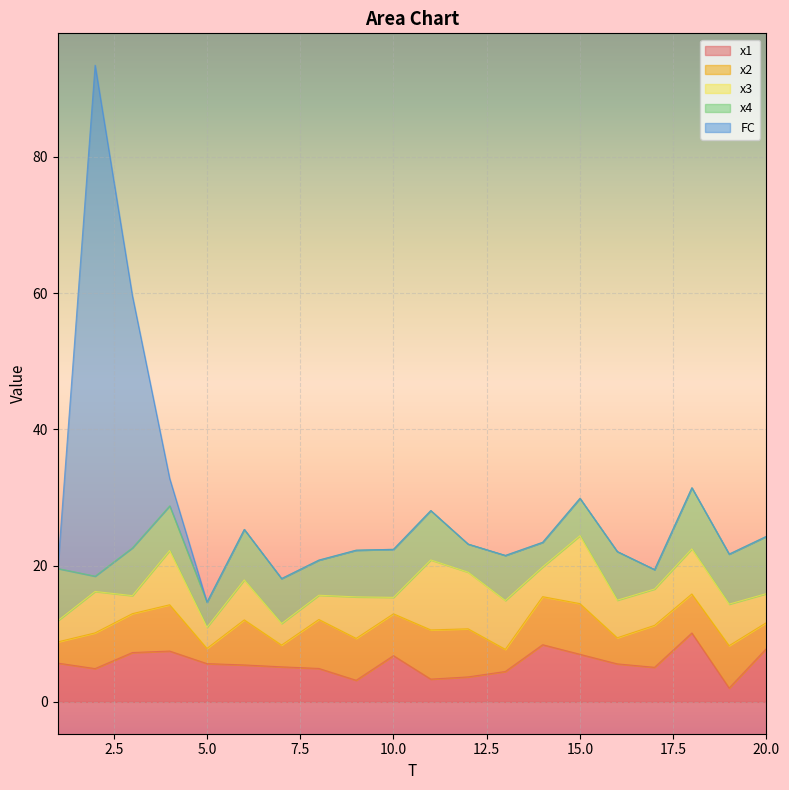

How many distinct data groups are displayed?

5